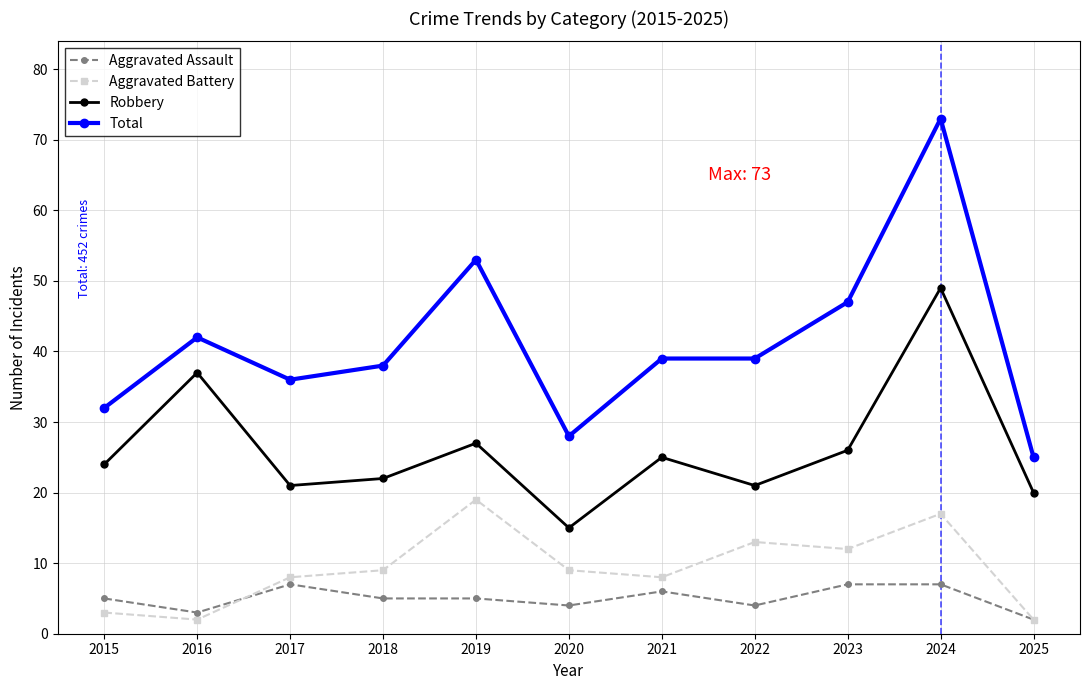

What is the greatest value displayed?

73